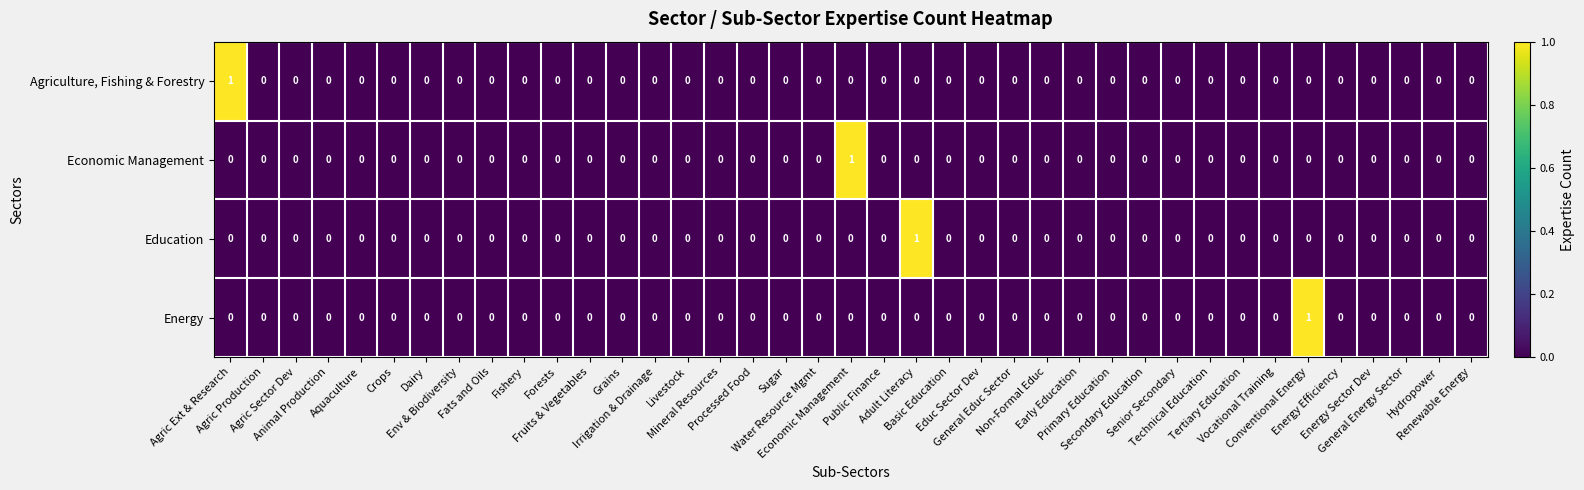

How many Energy values are between 0 and 1?

39